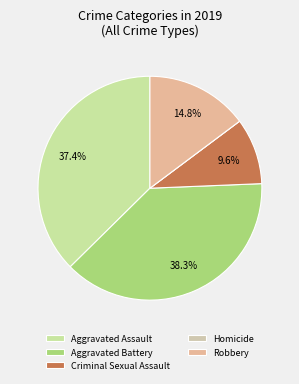

What is the change in value from Aggravated Battery to Homicide?

-44